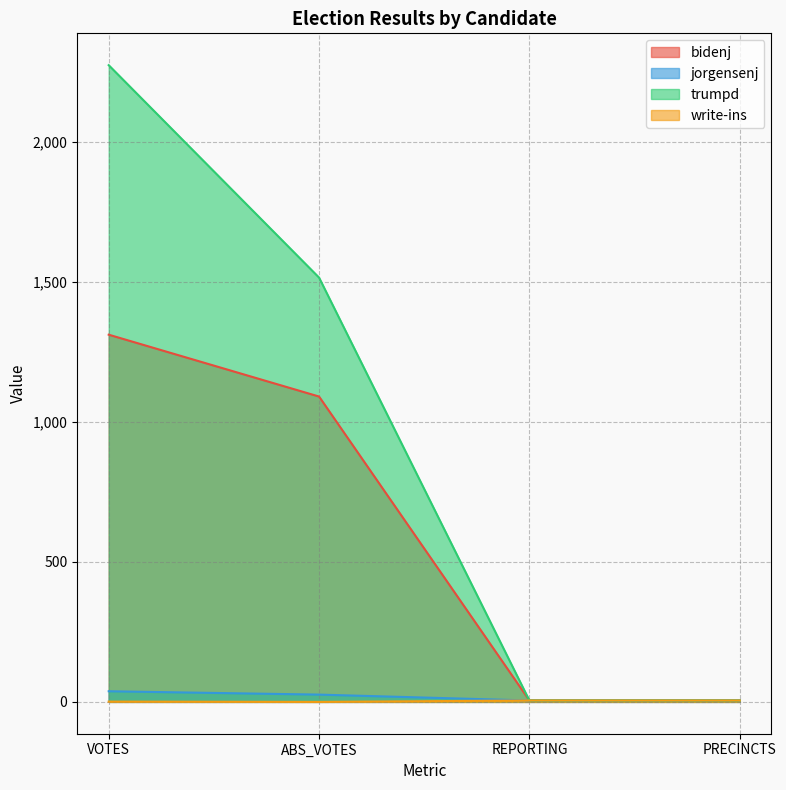

What position from the left is ABS_VOTES?

2